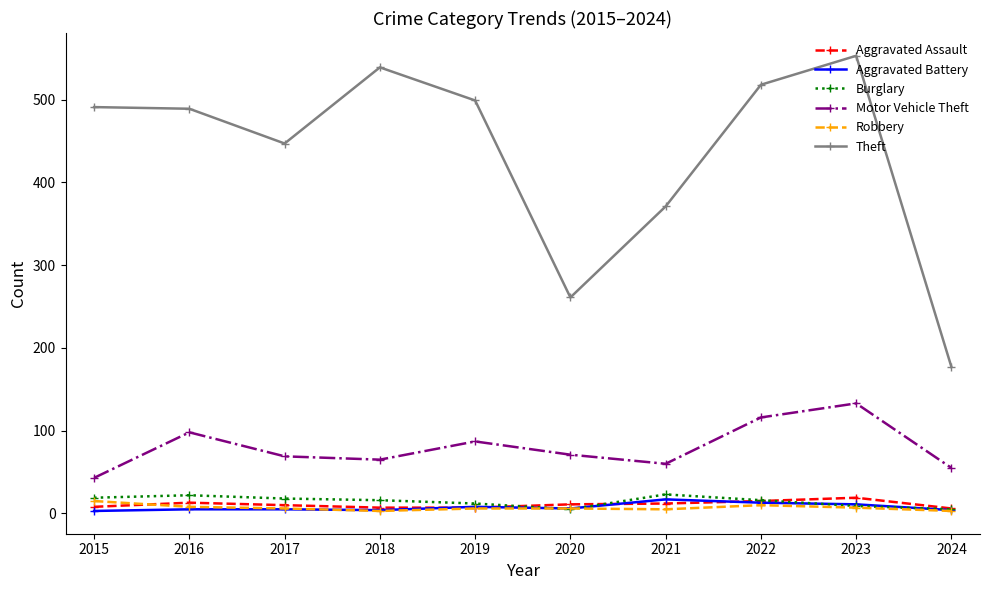

Read the Aggravated Battery value at 2017, to the nearest 5.

5